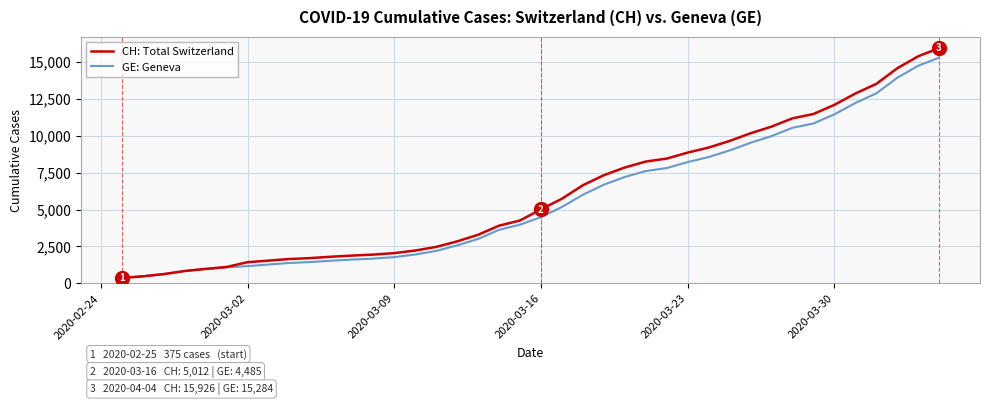

What is the minimum value shown in the chart?

375